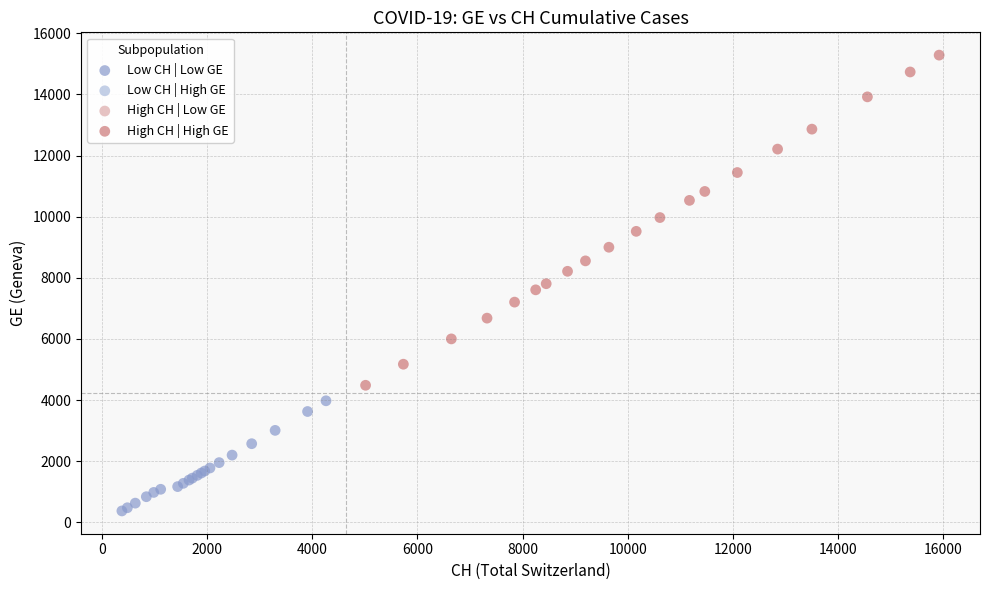

Which series contains the highest Y value?

High CH | High GE